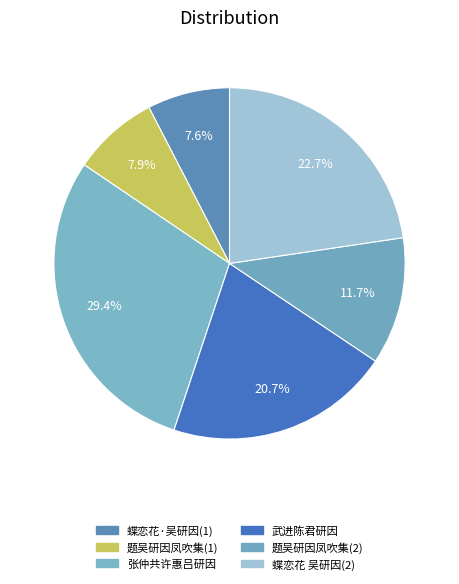

How many slices are in this pie chart?

6